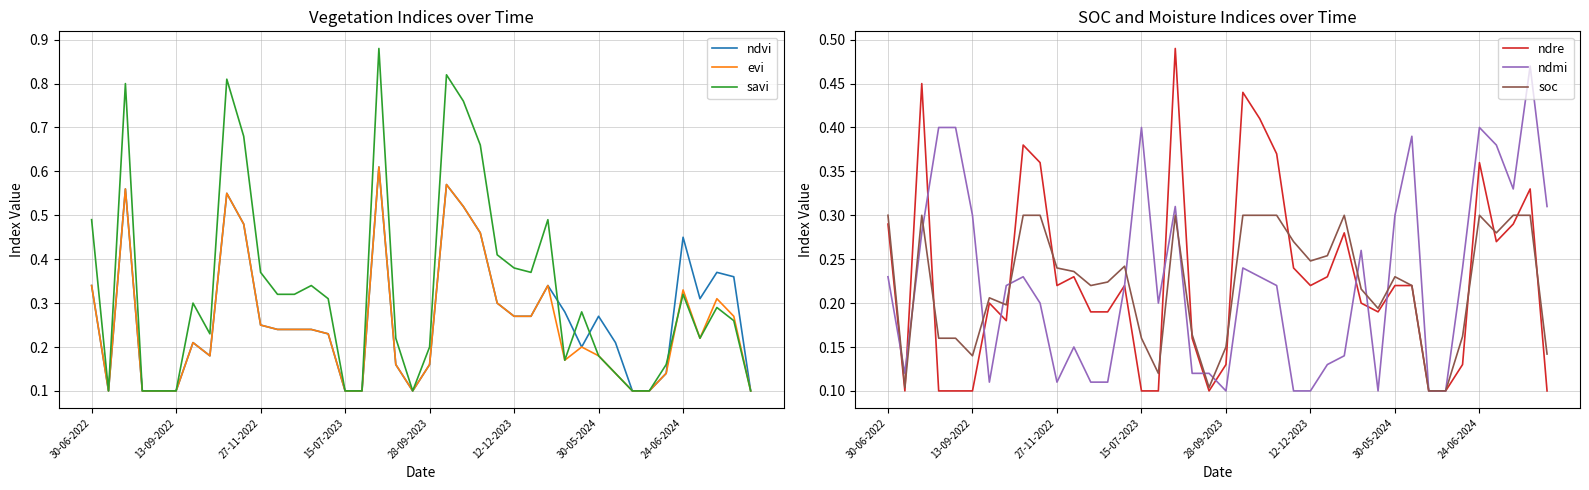

True or false: ndvi has more than 1 points higher than both neighbors.

True